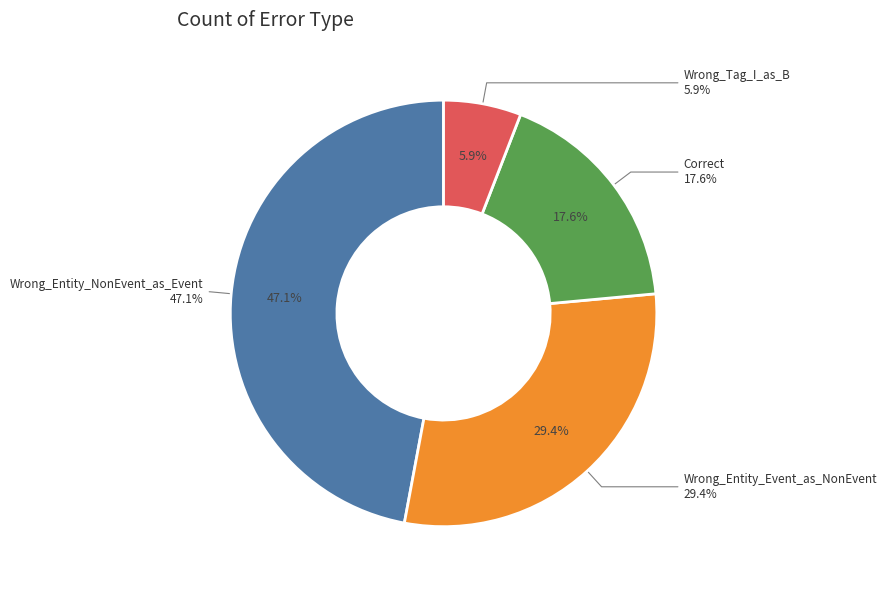

The Wrong_Tag_I_as_B slice represents 6% of the pie. True or false?

True